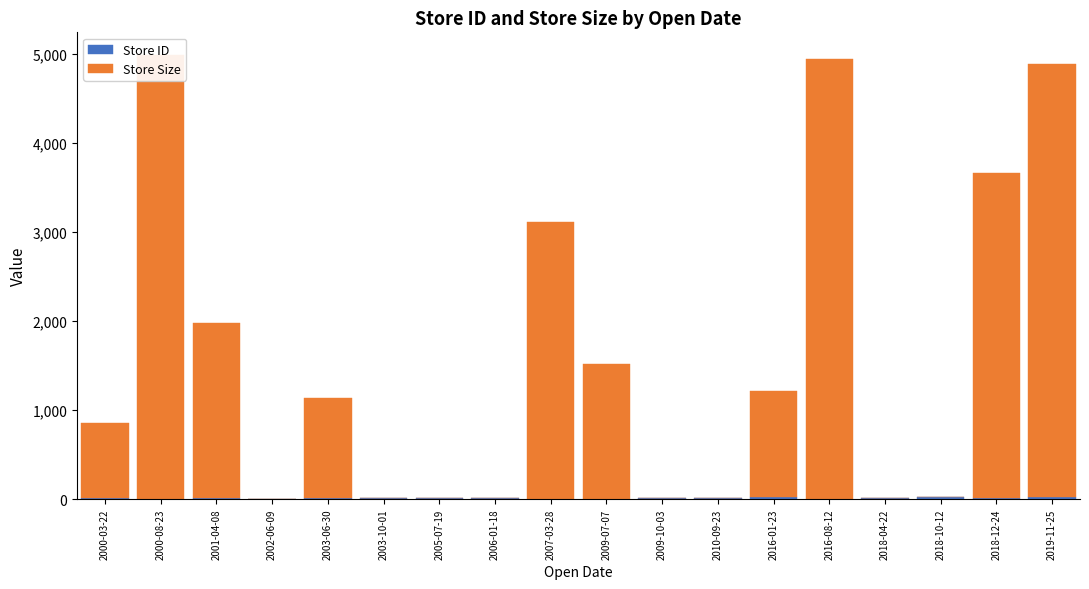

What is the total value across all series at 2016-08-12?

4946